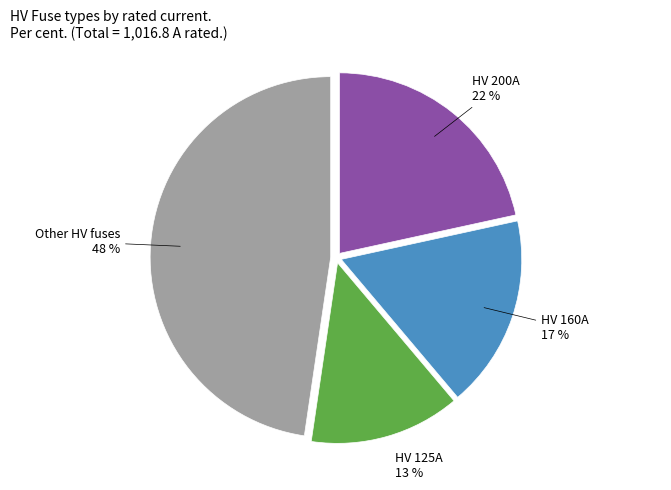

Rank the categories by value from highest to lowest.

Other HV fuses, HV 200A, HV 160A, HV 125A